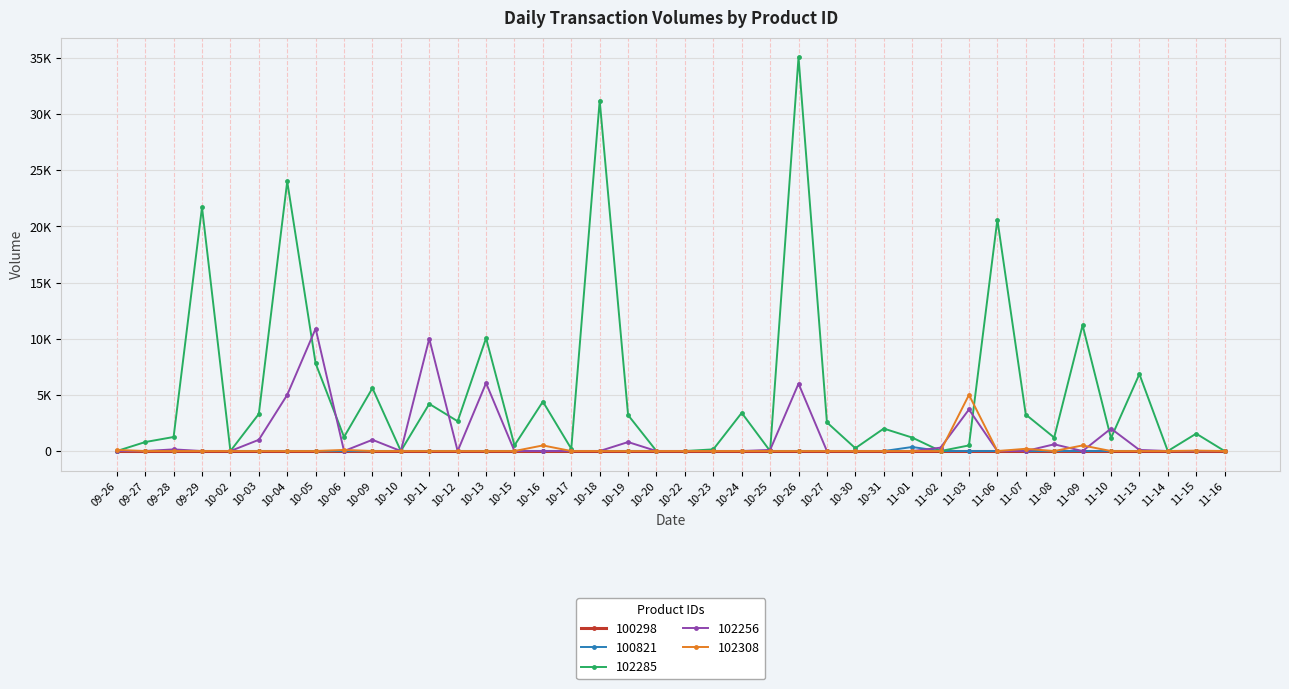

At which category does 102285 reach its first local valley?

10-02